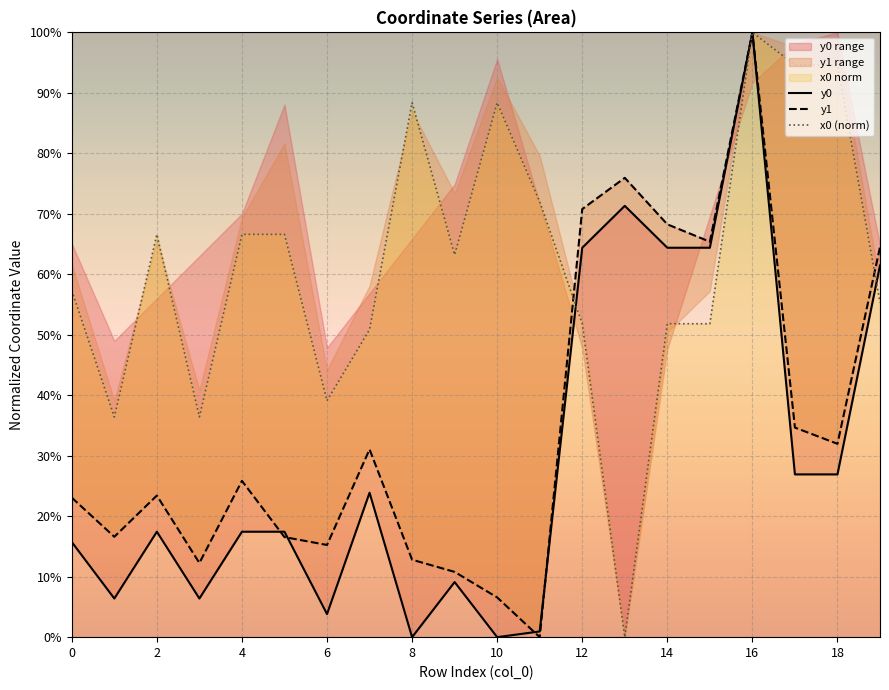

The value of x0 (norm) at 2 is 89.5. True or false?

False